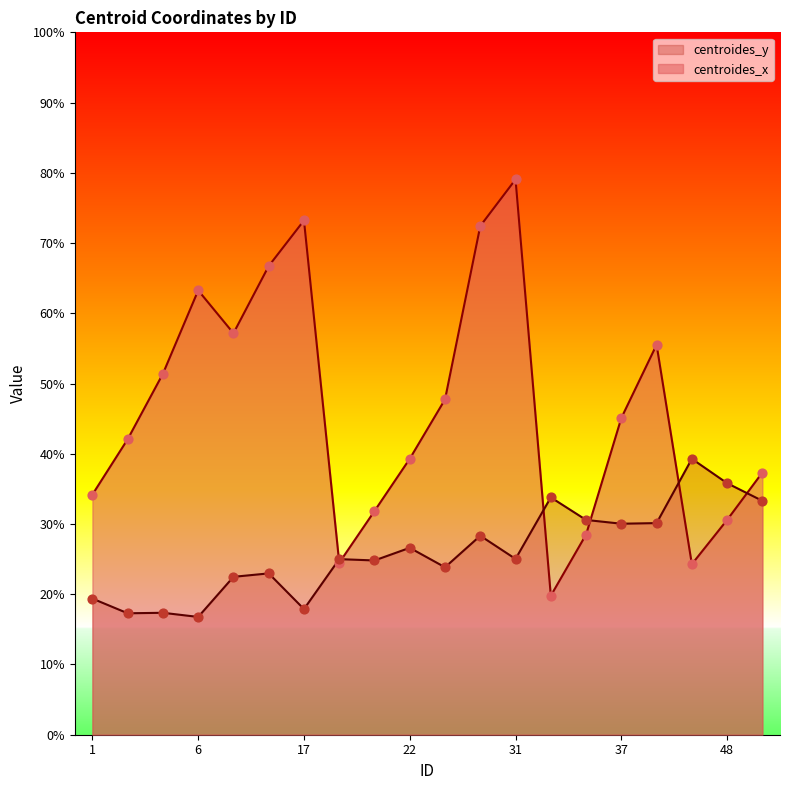

Which series reaches the minimum Y coordinate?

centroides_y